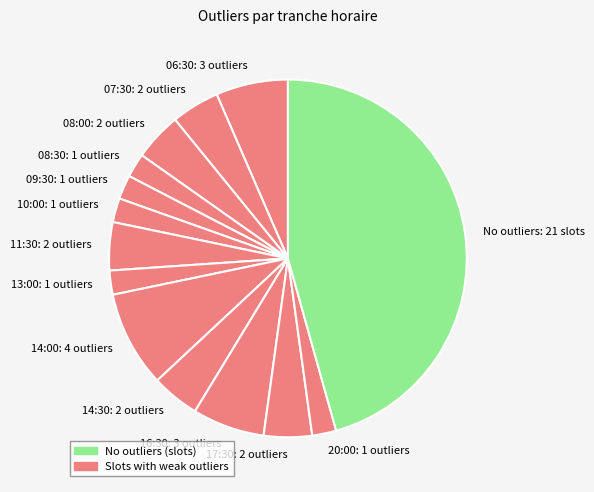

What is the ratio of the value at 11:30: 2 outliers to the value at 09:30: 1 outliers?

2.0